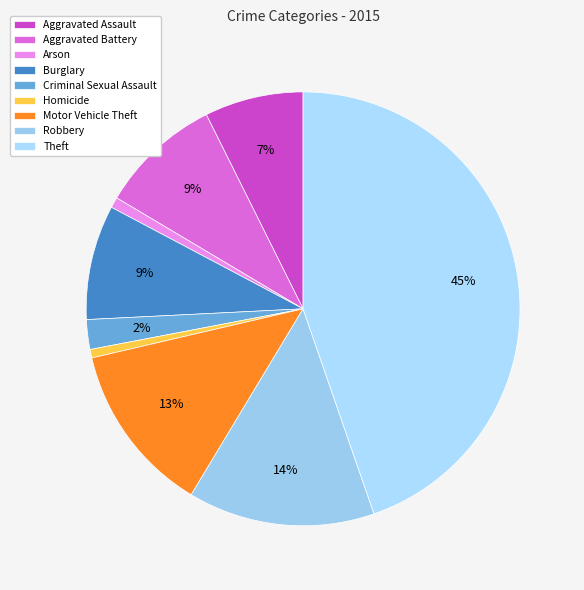

What is the total percentage of Homicide and Aggravated Battery?

9.7%